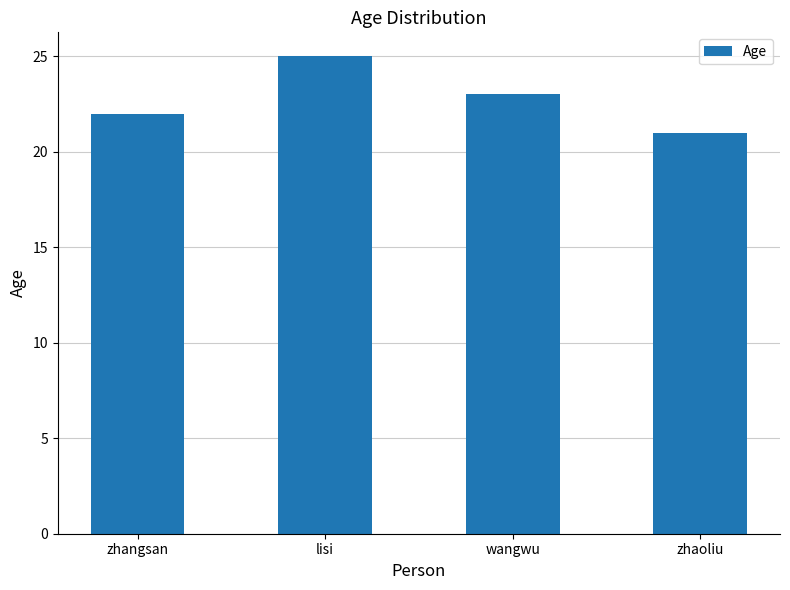

Are the bars horizontal?

No